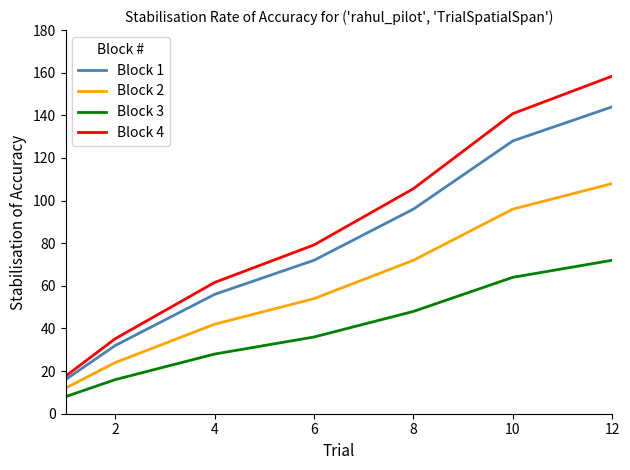

Which series has the largest range (max minus min)?

Block 4